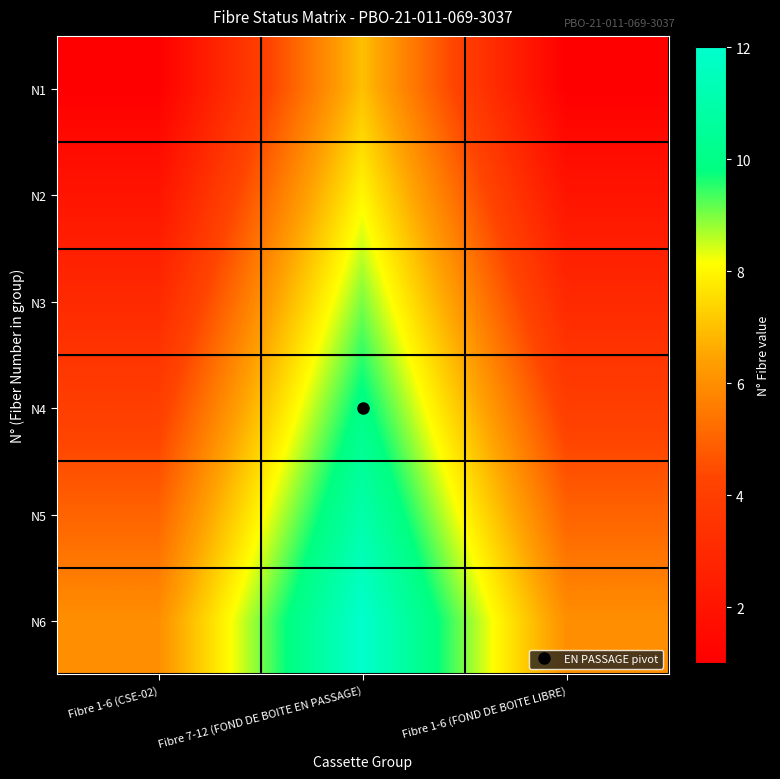

Which series has the largest total across all categories?

N6